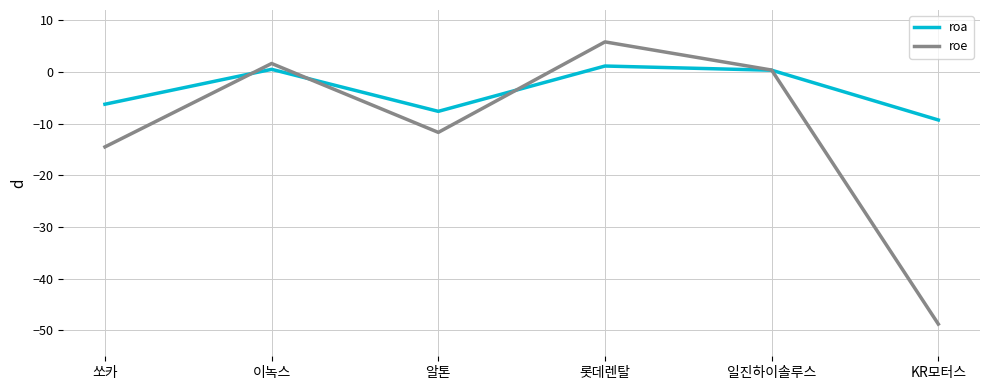

Rank the series by their maximum value, from highest to lowest.

roe, roa